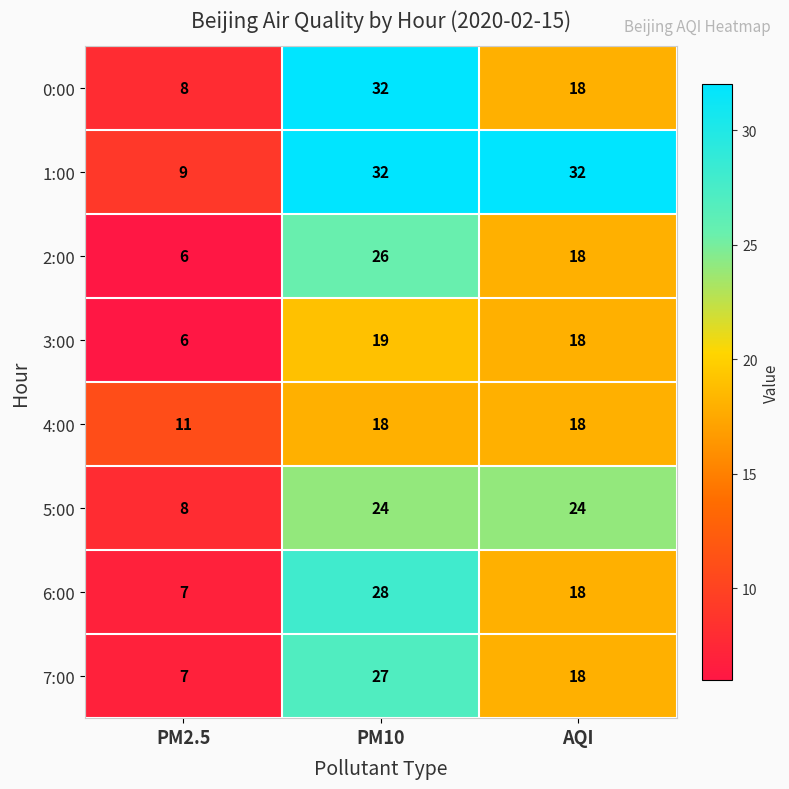

What is the minimum value shown in the chart?

6